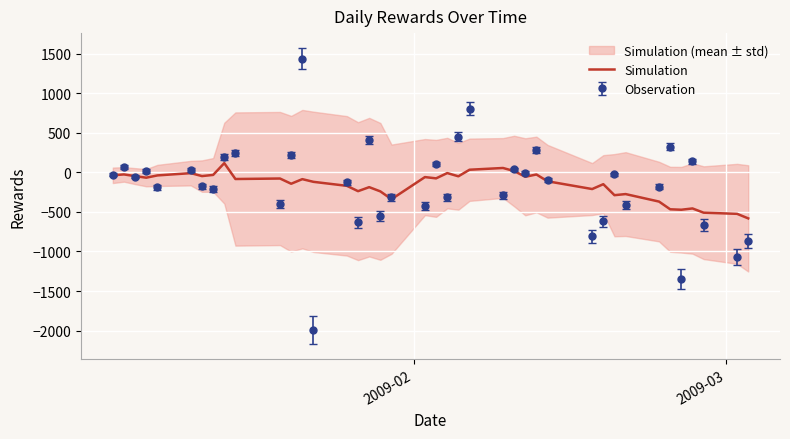

How many points are higher than both their immediate neighbors (excluding endpoints)?

13